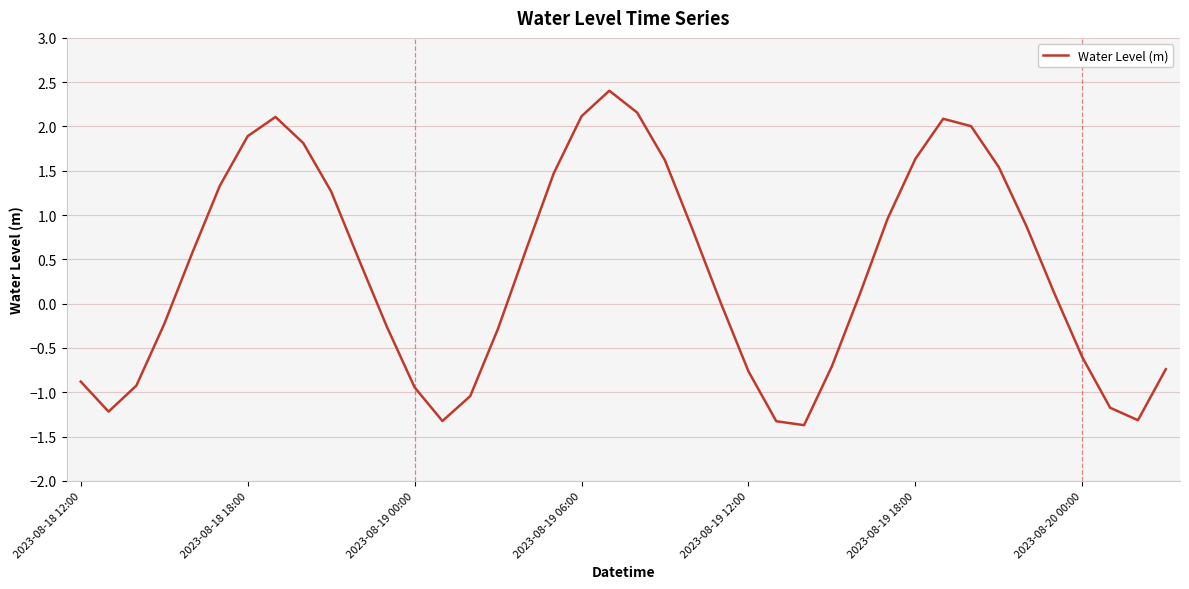

What is the sum of all values?

14.9